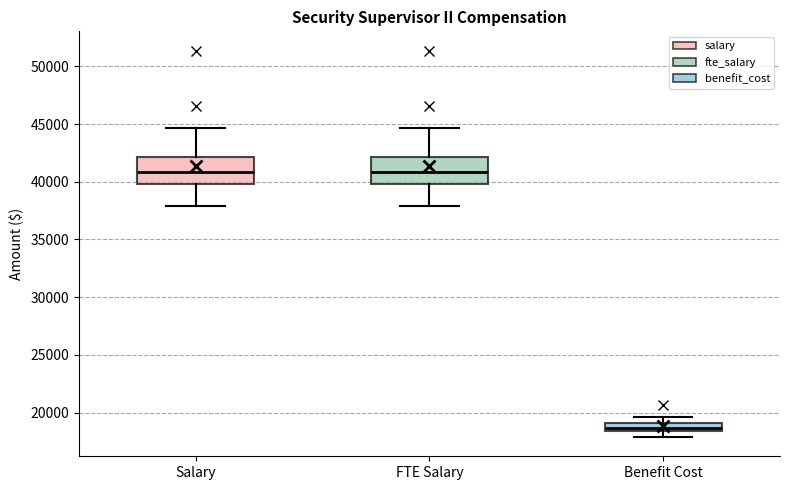

Reading left to right, transcribe this box plot: for each box, give where its median line is, the range the box spans, and where its two whiskers end, as read against the y-axis. The values are not printed on the chart, so give them approximately, as read against the axis.

Salary: median 41000, box 40000 to 42000, whiskers 38000 to 44500
FTE Salary: median 41000, box 40000 to 42000, whiskers 38000 to 44500
Benefit Cost: median 18500 (inside the box), box 18500 to 19000, whiskers 18000 to 19500